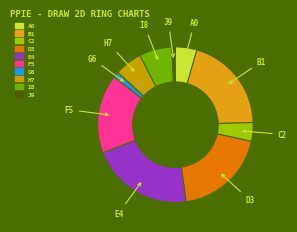

How many segments does this pie chart have?

10